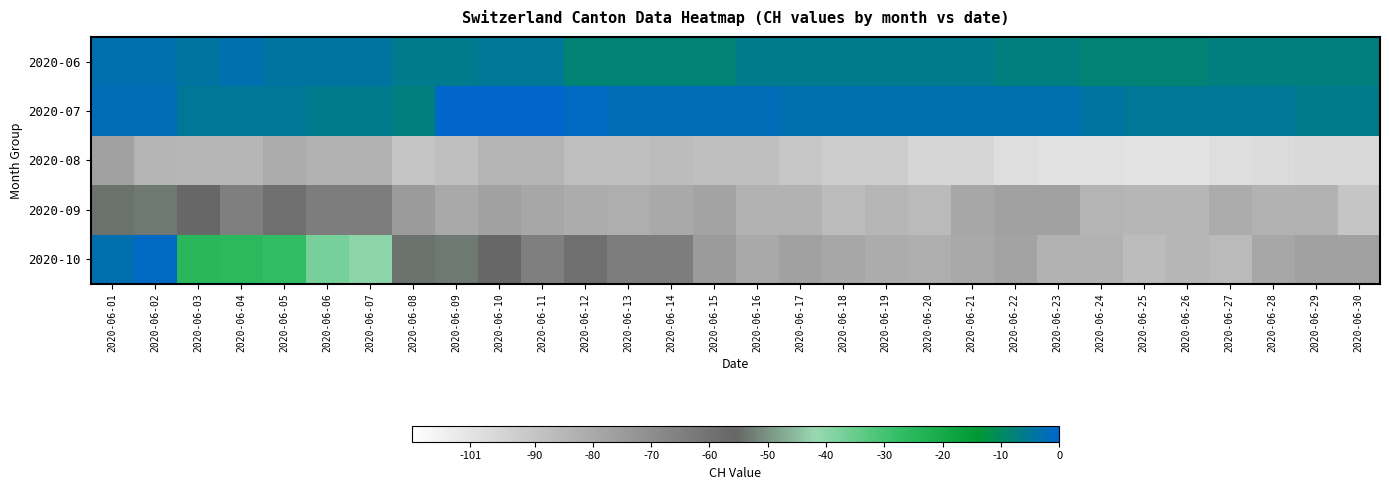

What is the total value across all series at 2020-06-22?

-264